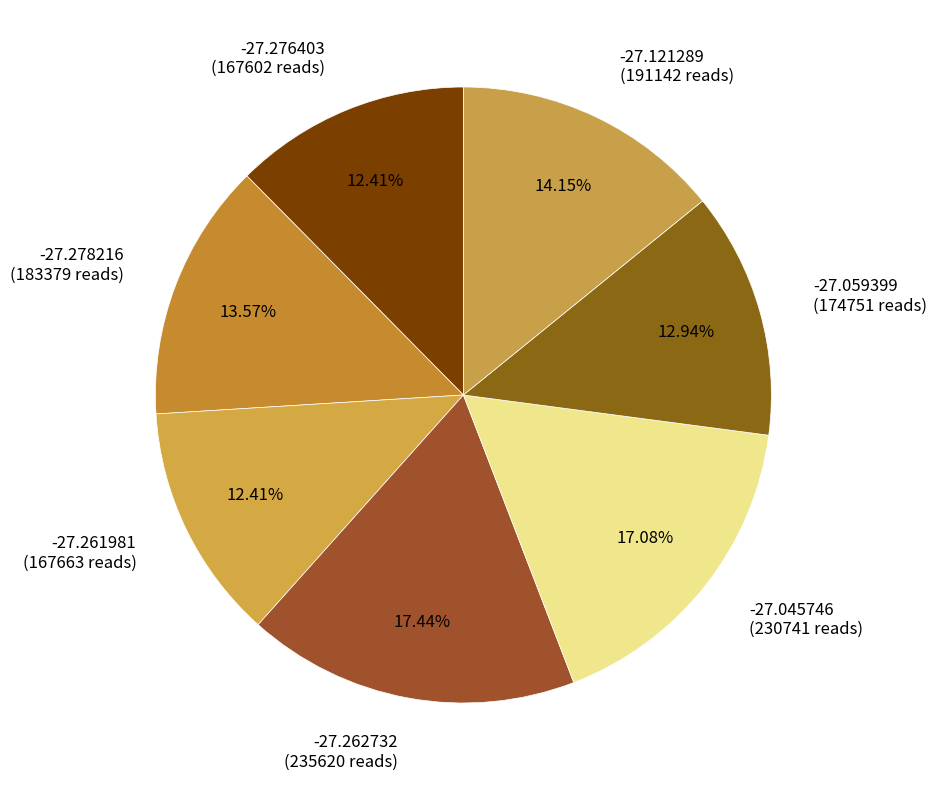

Is there any slice that represents more than half of the pie?

No